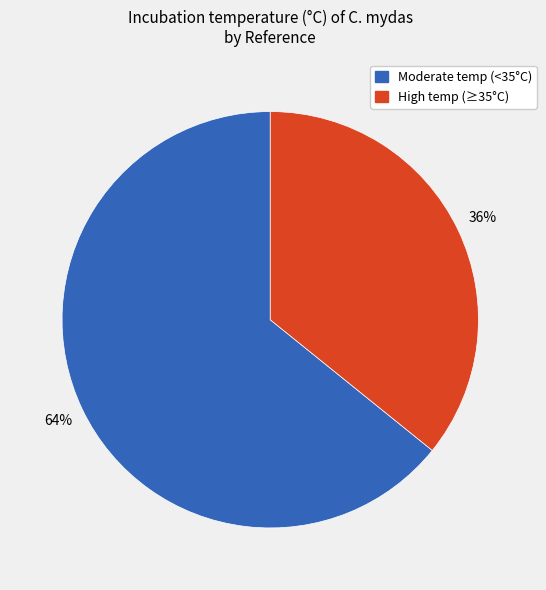

To the nearest percent, what is the difference between the largest and smallest slice percentages?

28%